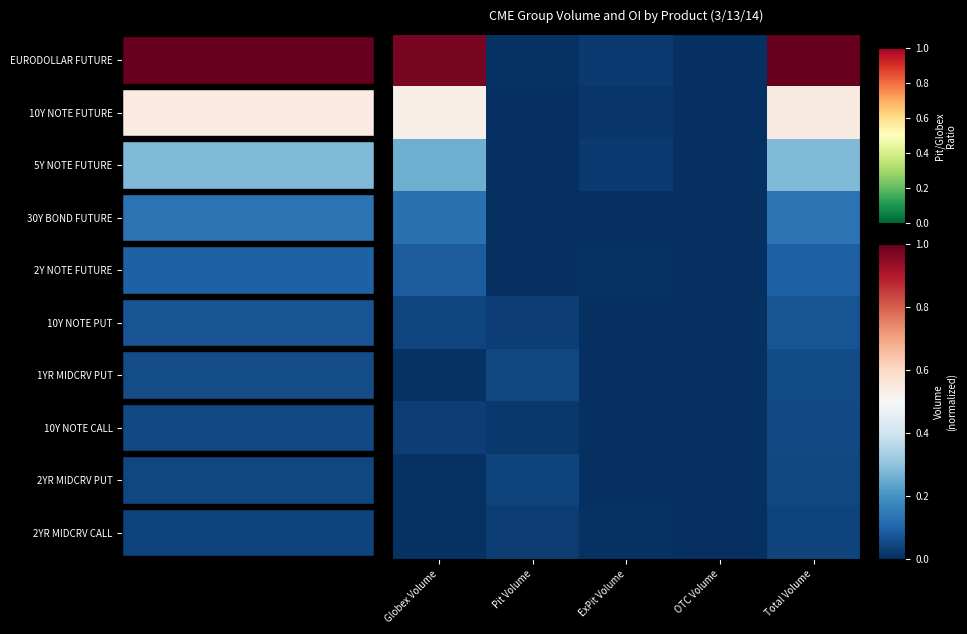

Between ExPit Volume and Globex Volume, which is larger?

Globex Volume